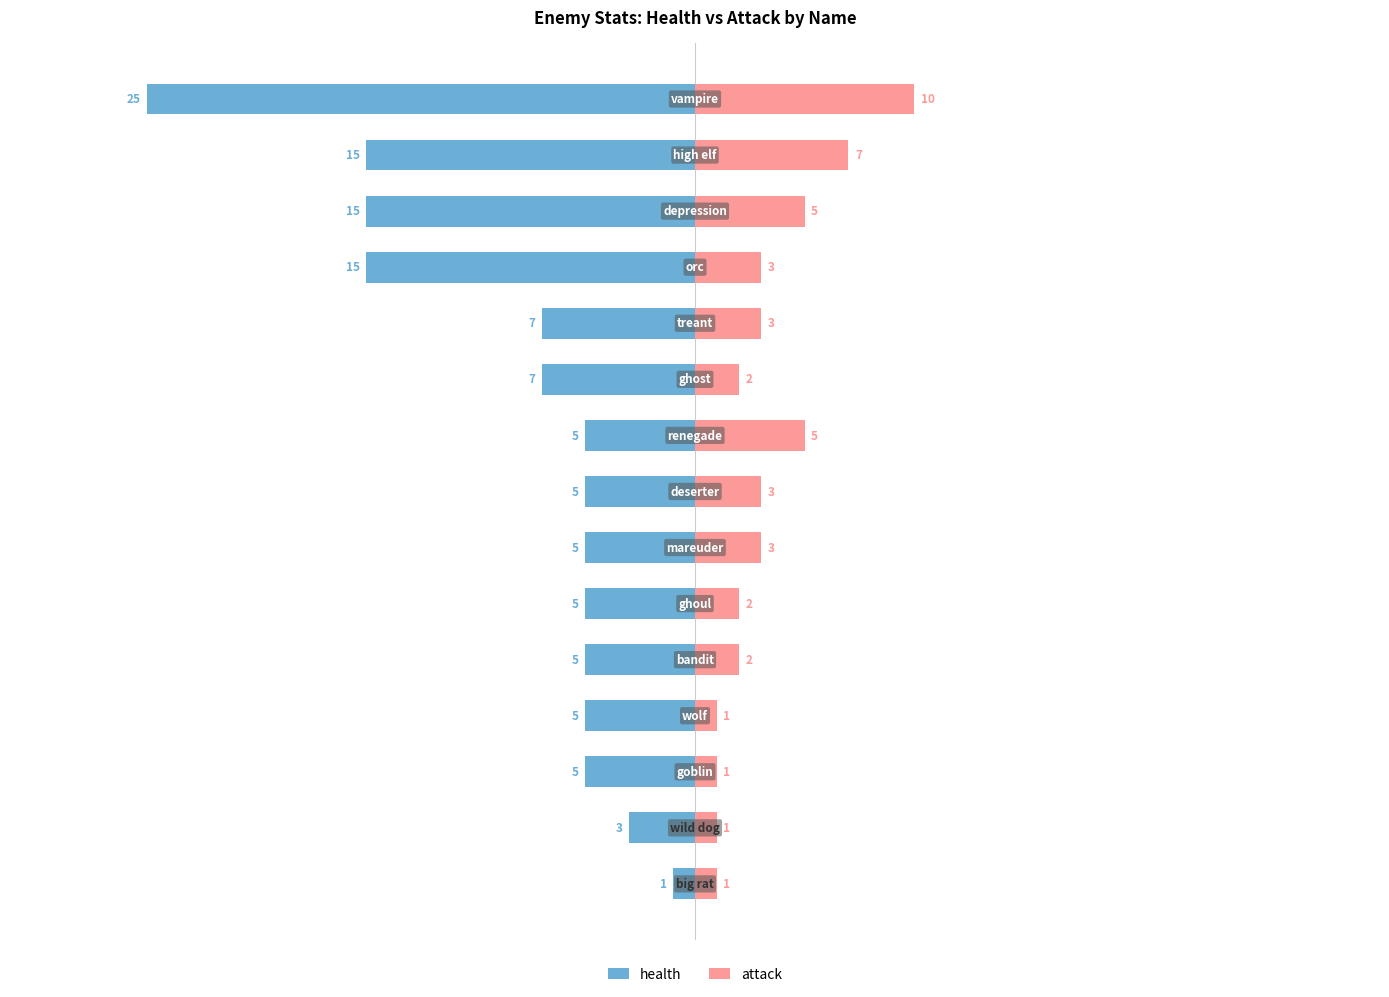

How many bars are there in each group?

2